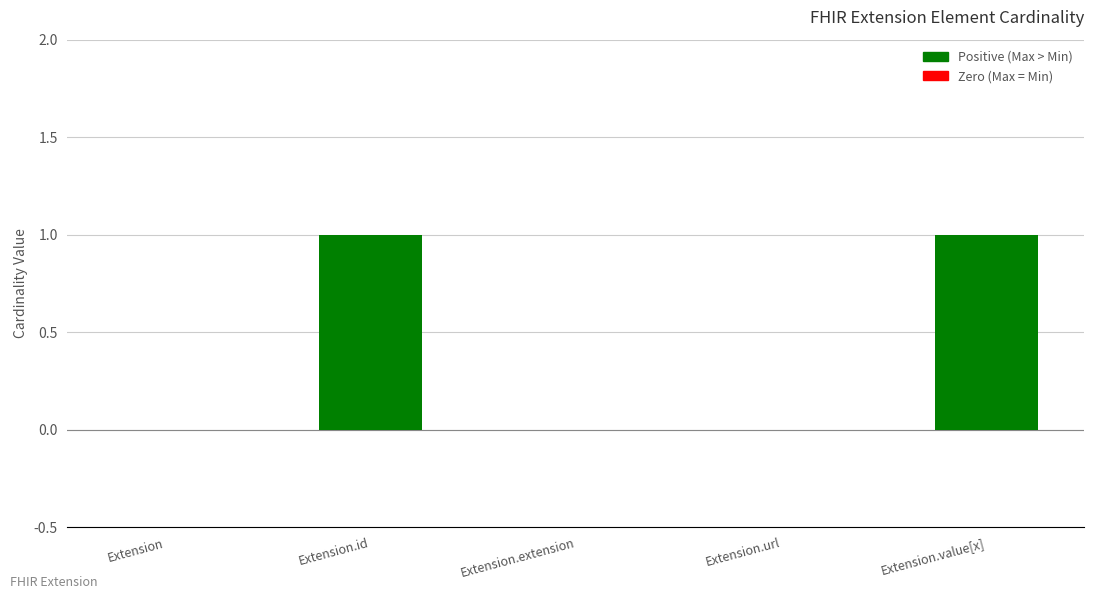

Does the chart contain stacked bars?

No